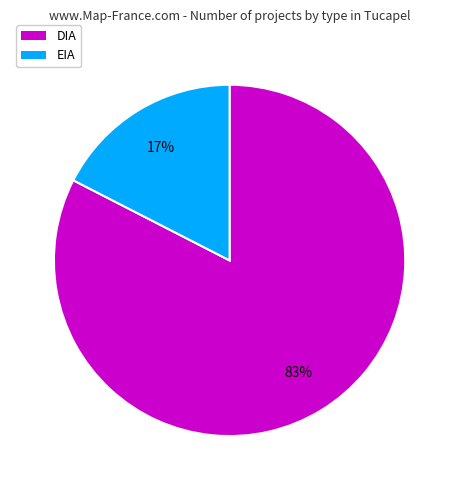

Do EIA and DIA together represent more than half of the pie?

Yes